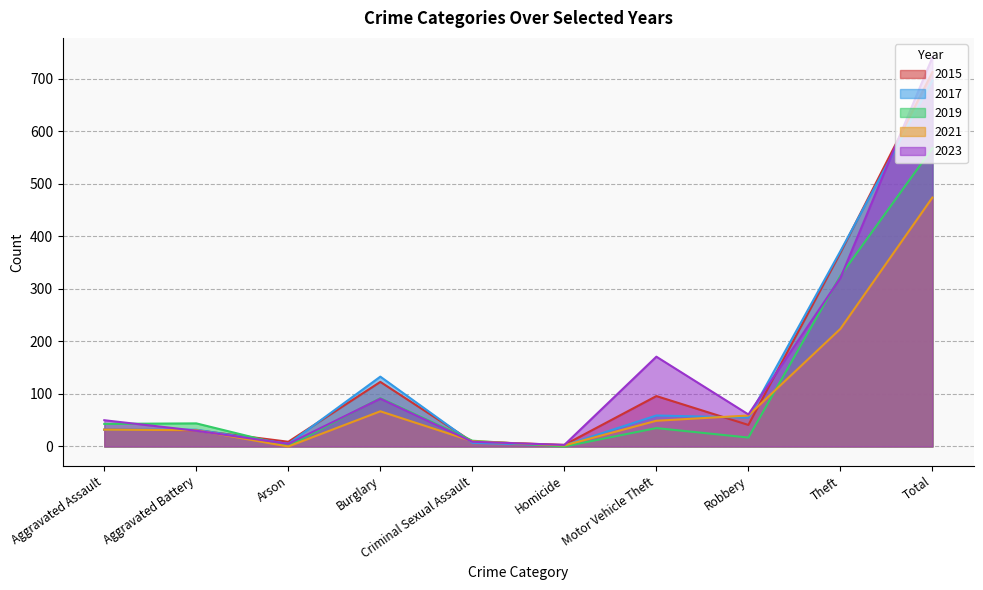

What is the label of the 5th point from the right?

Homicide